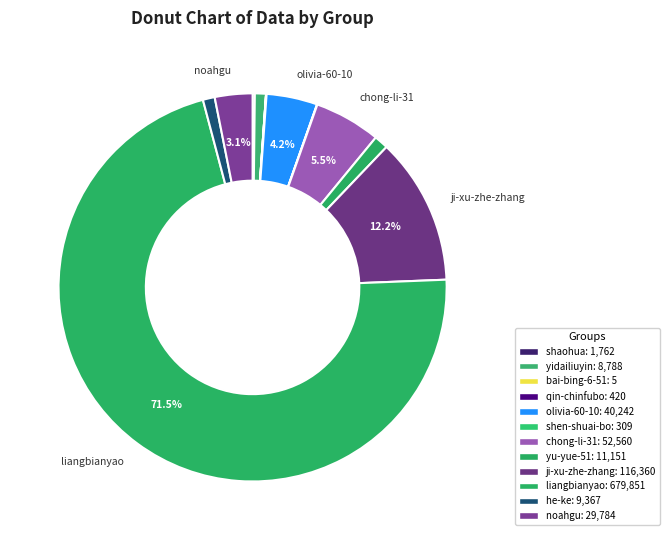

The olivia-60-10 slice represents 19% of the pie. True or false?

False